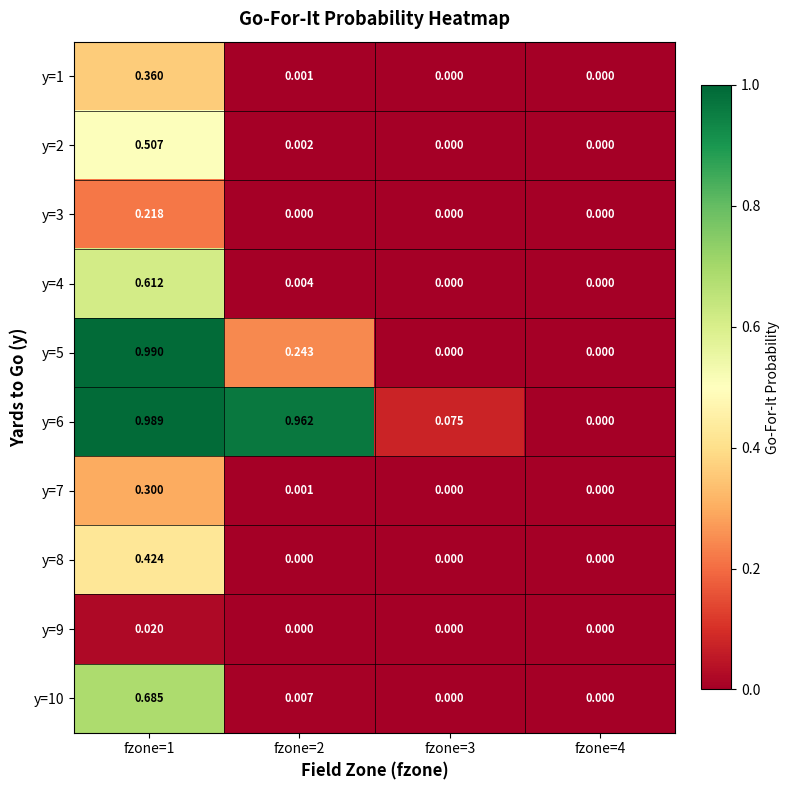

How many data points does each series have?

4